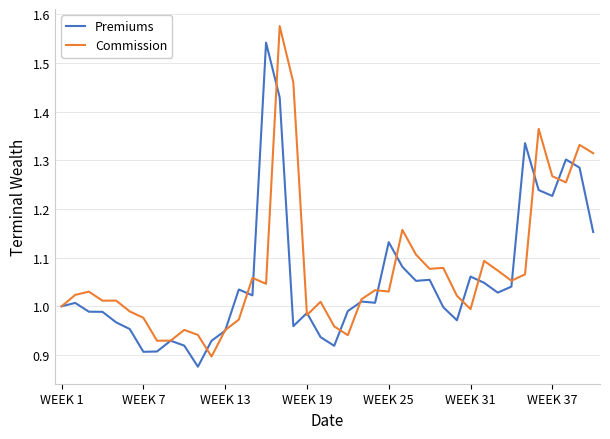

List the series in order of their peak value, lowest first.

Premiums, Commission